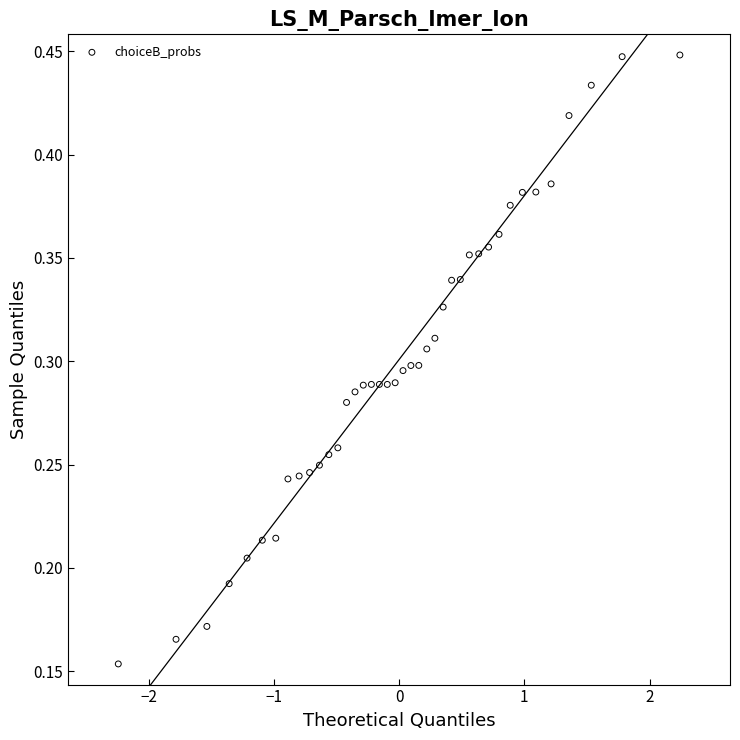

What is the range of X values (max minus min)?

4.5